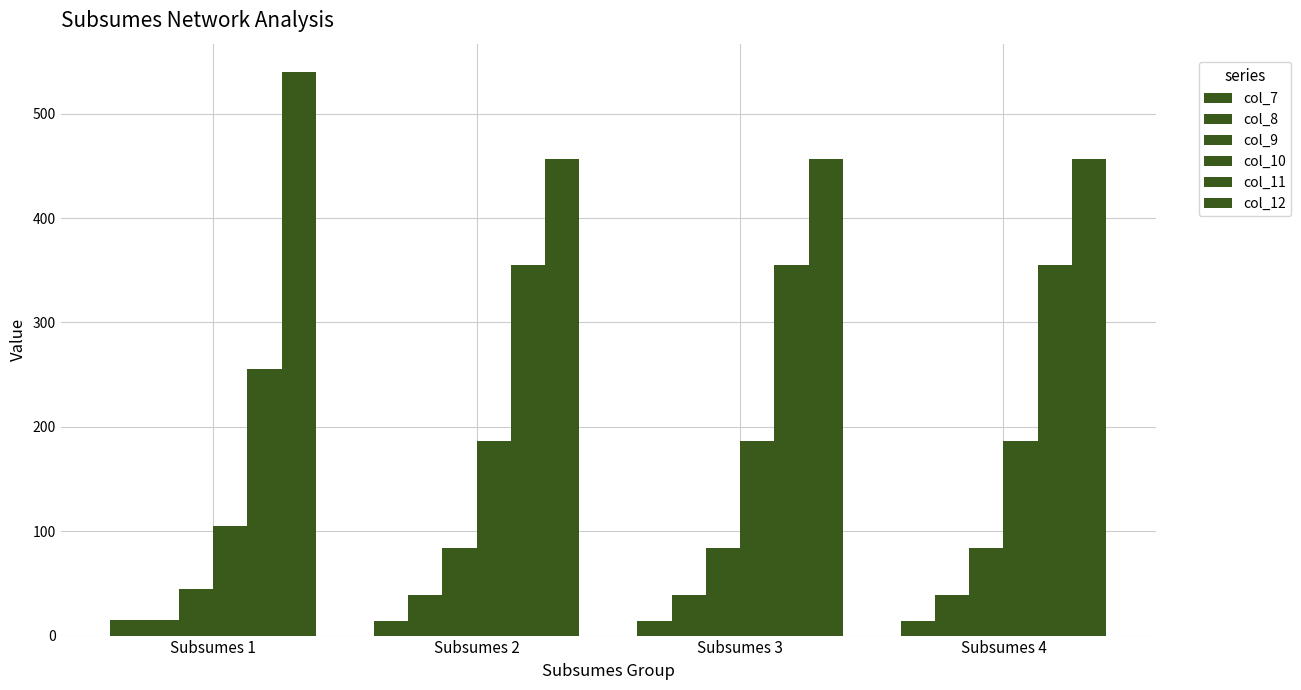

What is the difference between the maximum and minimum values in the col_10 series?

81